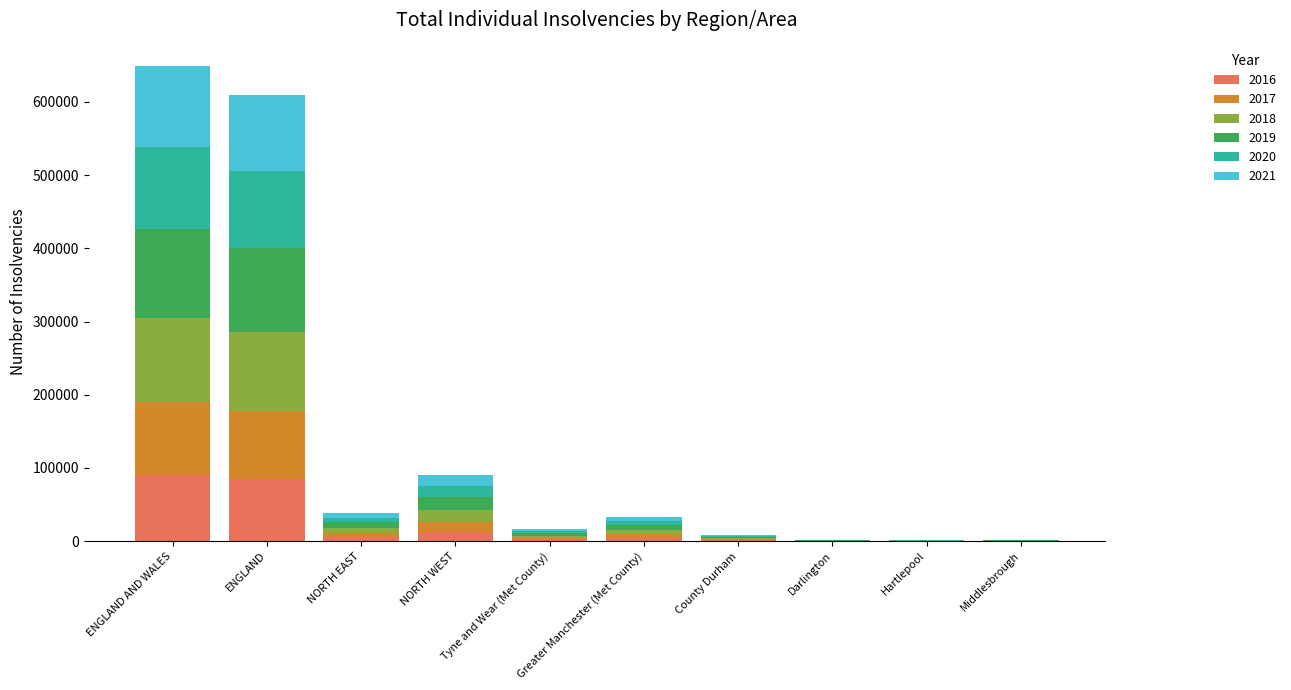

What value does the 2019 series have at ENGLAND?

114783